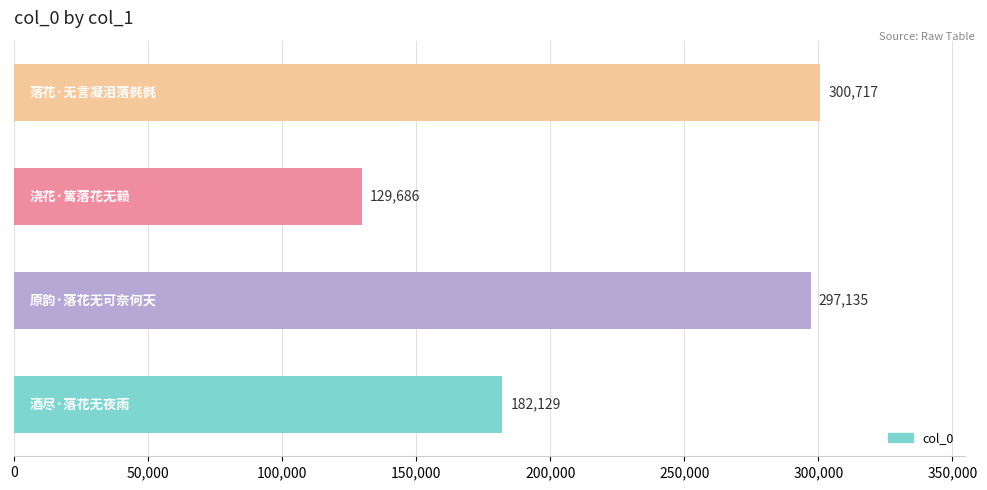

What is the minimum value shown in the chart?

129686